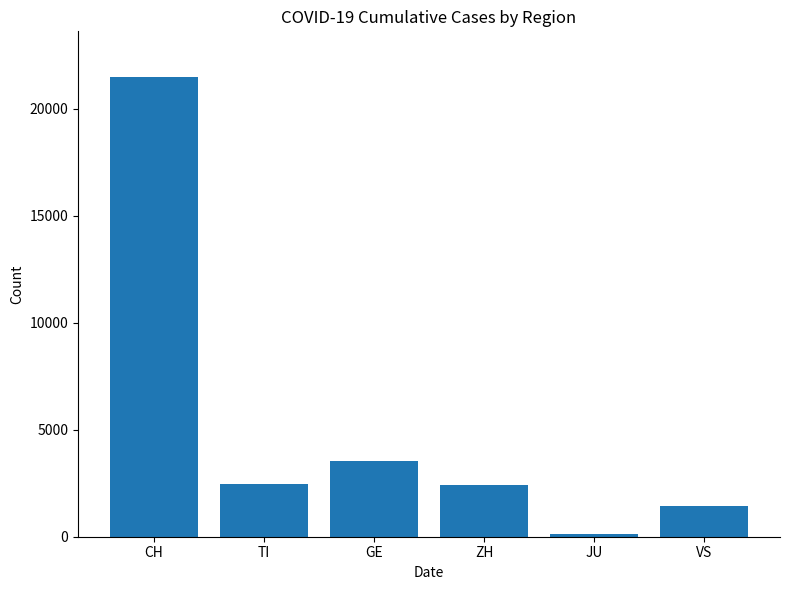

What is the ratio of the value at VS to the value at JU?

9.5